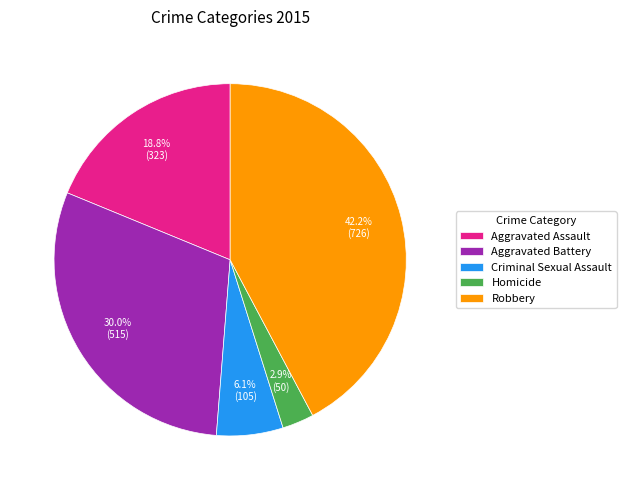

Count the number of slices in the pie.

5